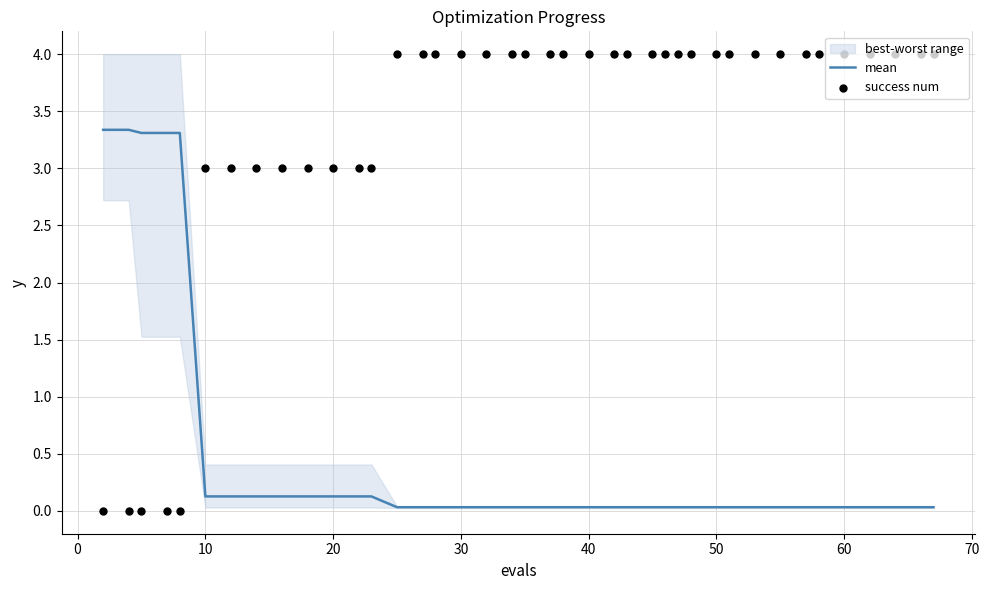

Which series has the widest spread of Y values?

success num